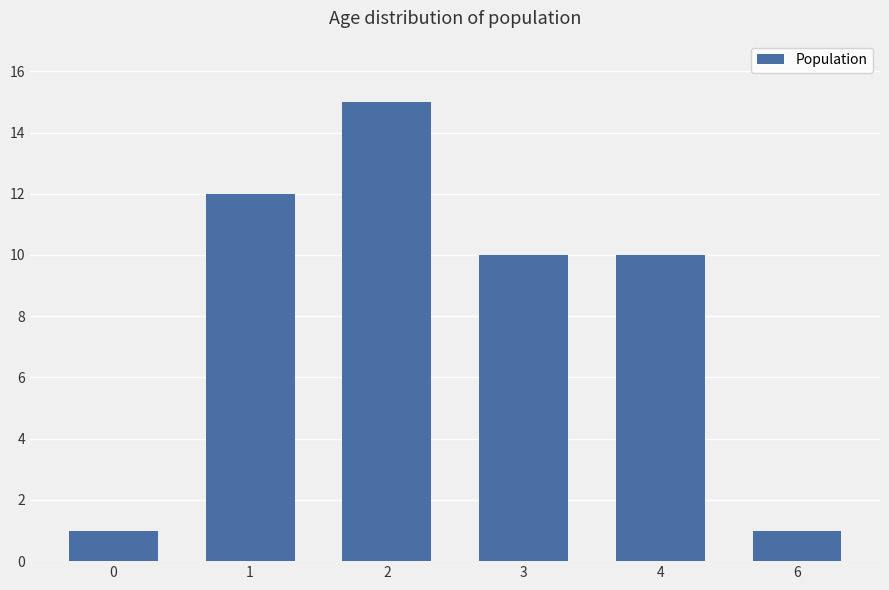

What is the sum of the values at 2 and 6?

16